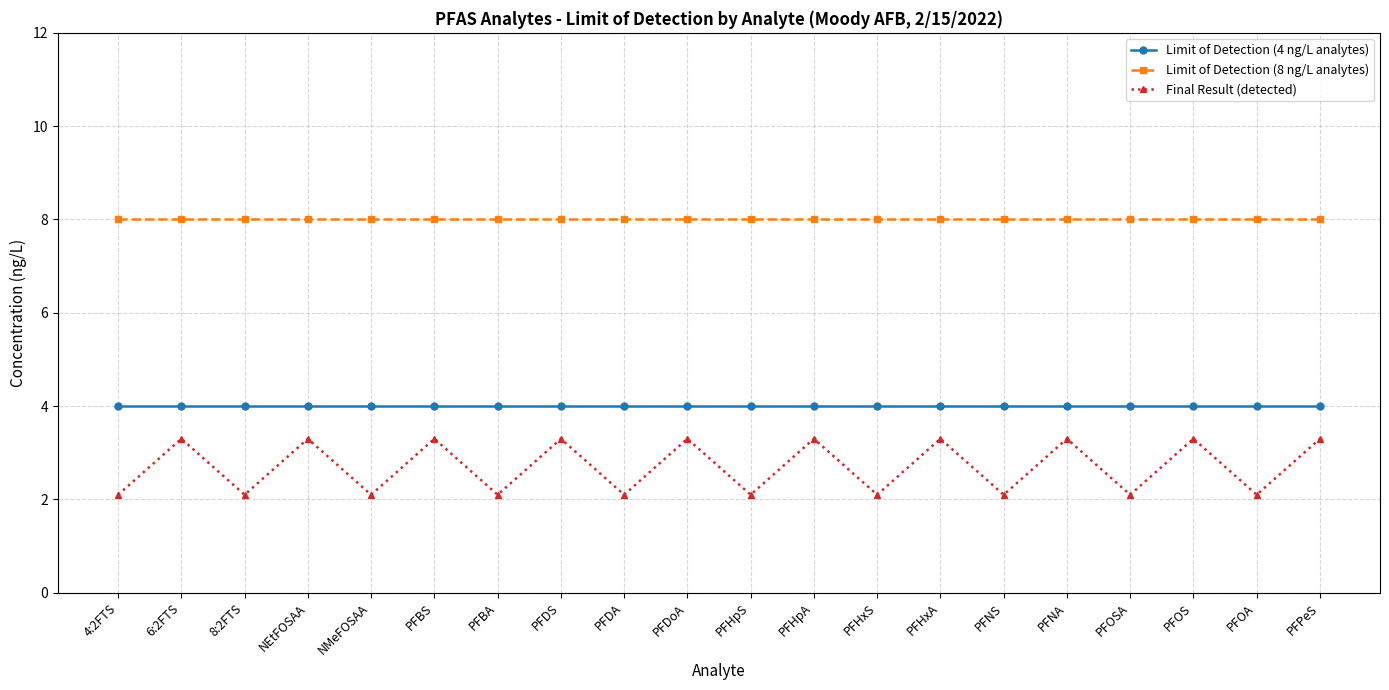

At how many categories does at least one series exceed 7?

20